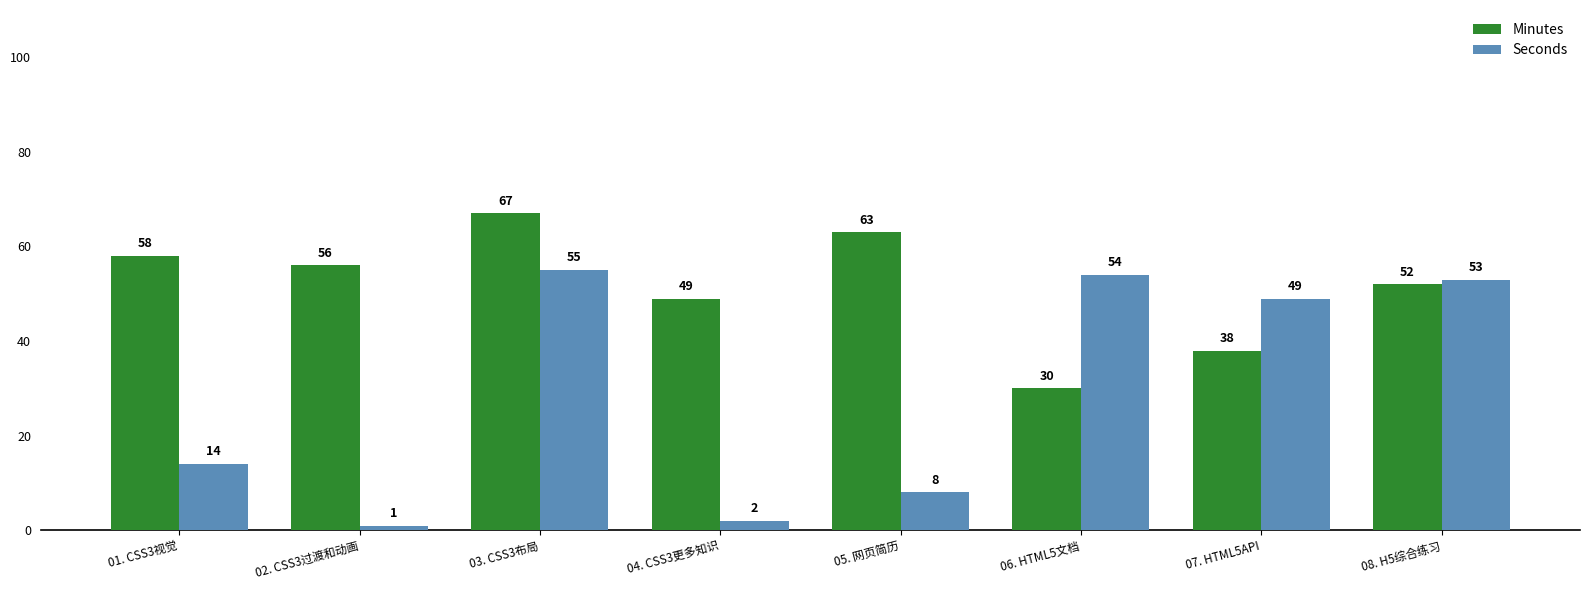

What is the greatest value displayed?

67